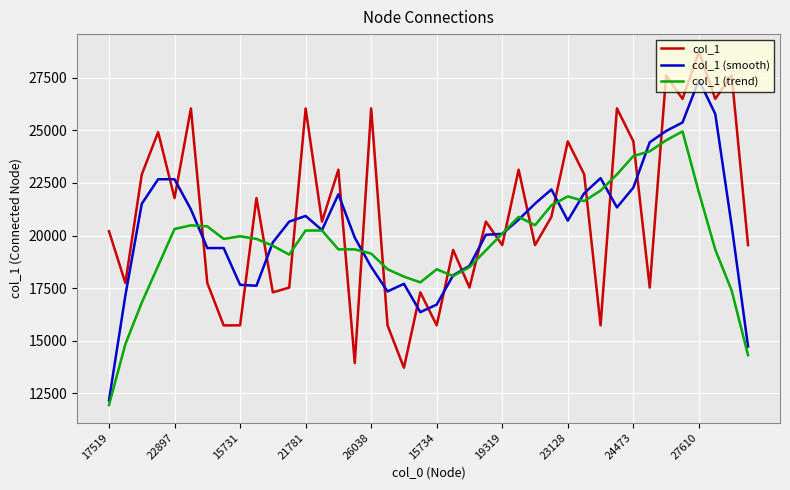

List the series in order of their peak value, lowest first.

col_1 (trend), col_1 (smooth), col_1